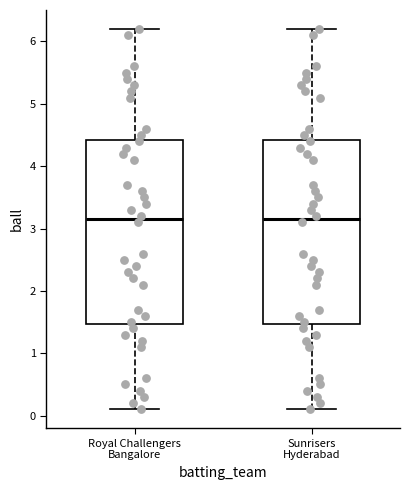

Where is the upper edge of the box for Royal Challengers Bangalore on the y-axis? The values are not printed on the chart, so give them approximately, as read against the axis.

4.4